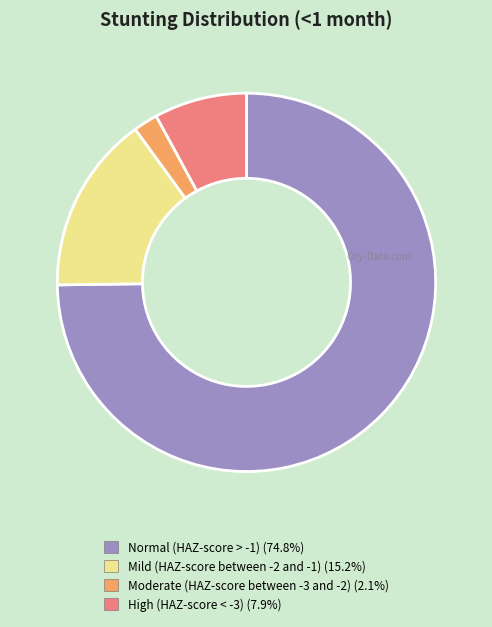

Is the sum of High (HAZ-score < -3) and Moderate (HAZ-score between -3 and -2) greater than half?

No